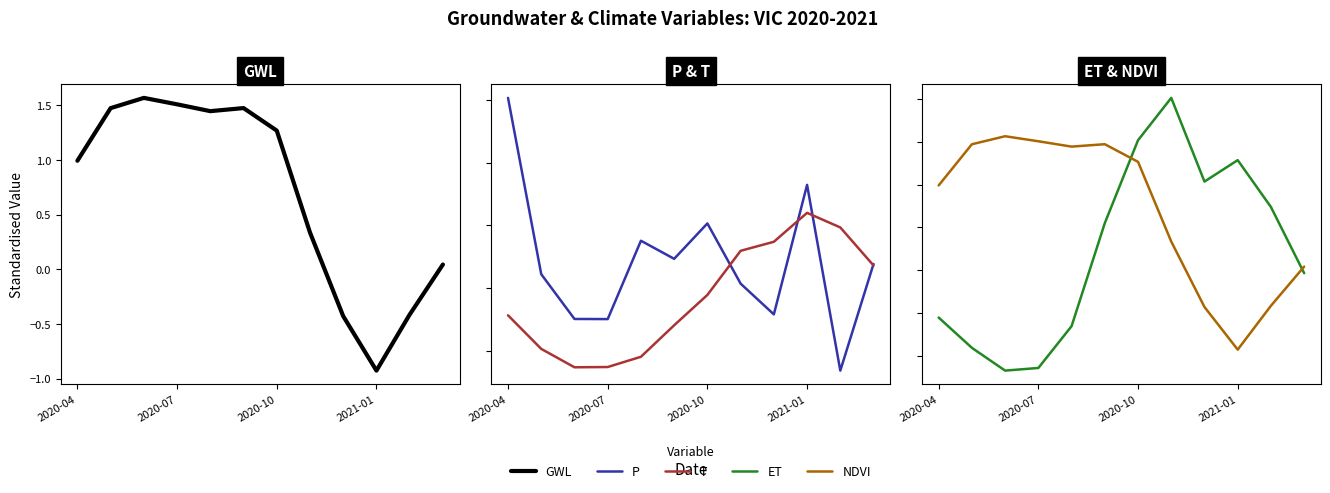

Rank the series by their maximum value, from lowest to highest.

T, GWL, NDVI, ET, P